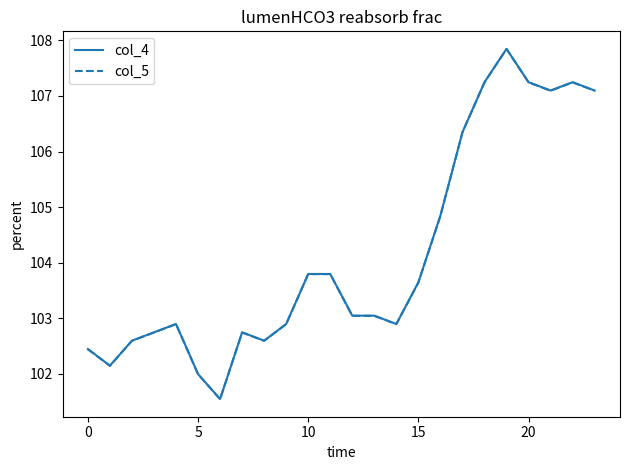

What is the highest value of the col_5 series?

107.8